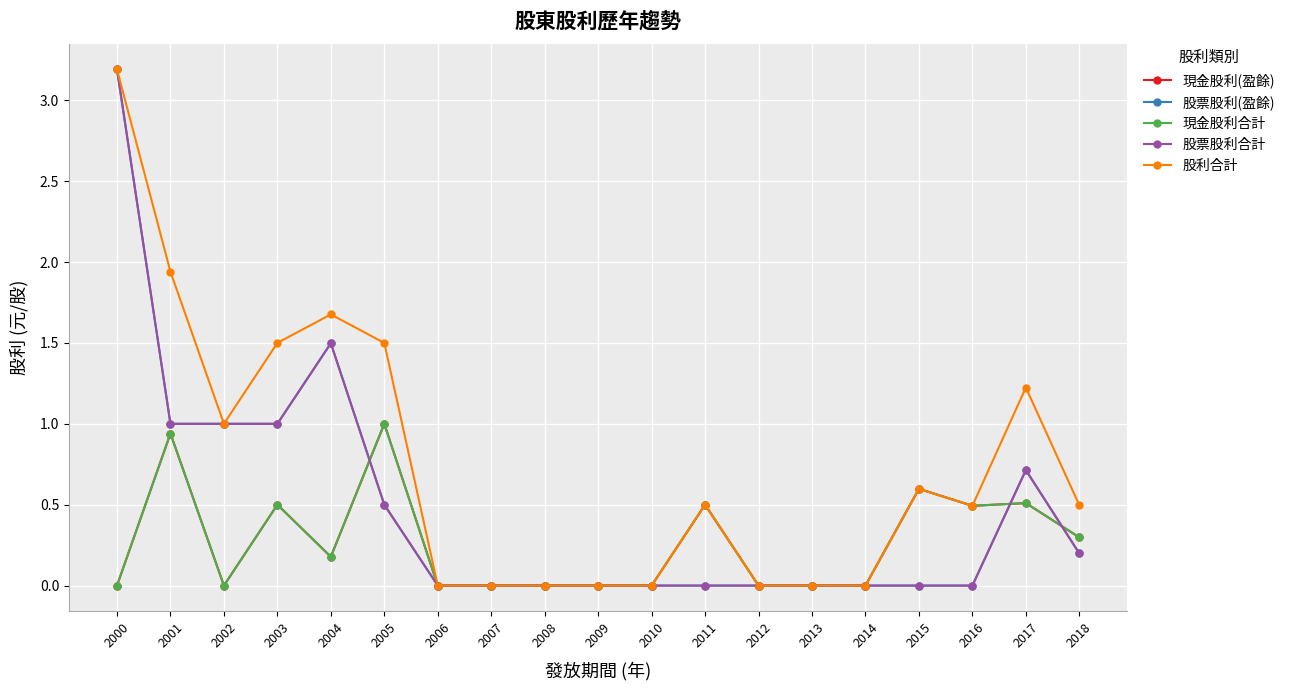

How many lines are shown in the chart?

5